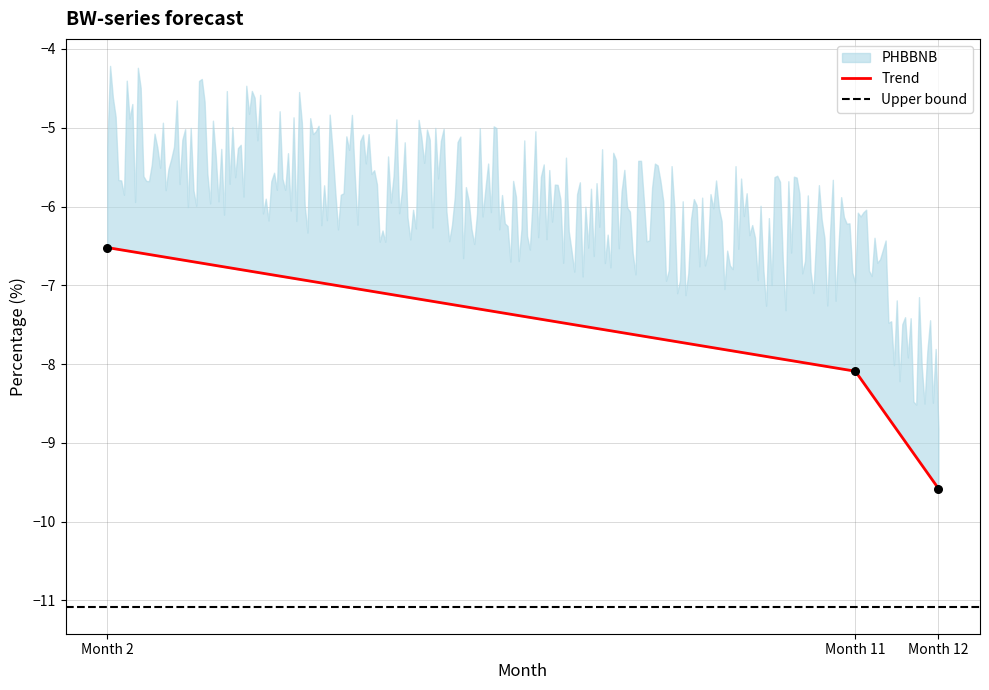

Between Month 12 and Month 2, which is larger?

Month 2